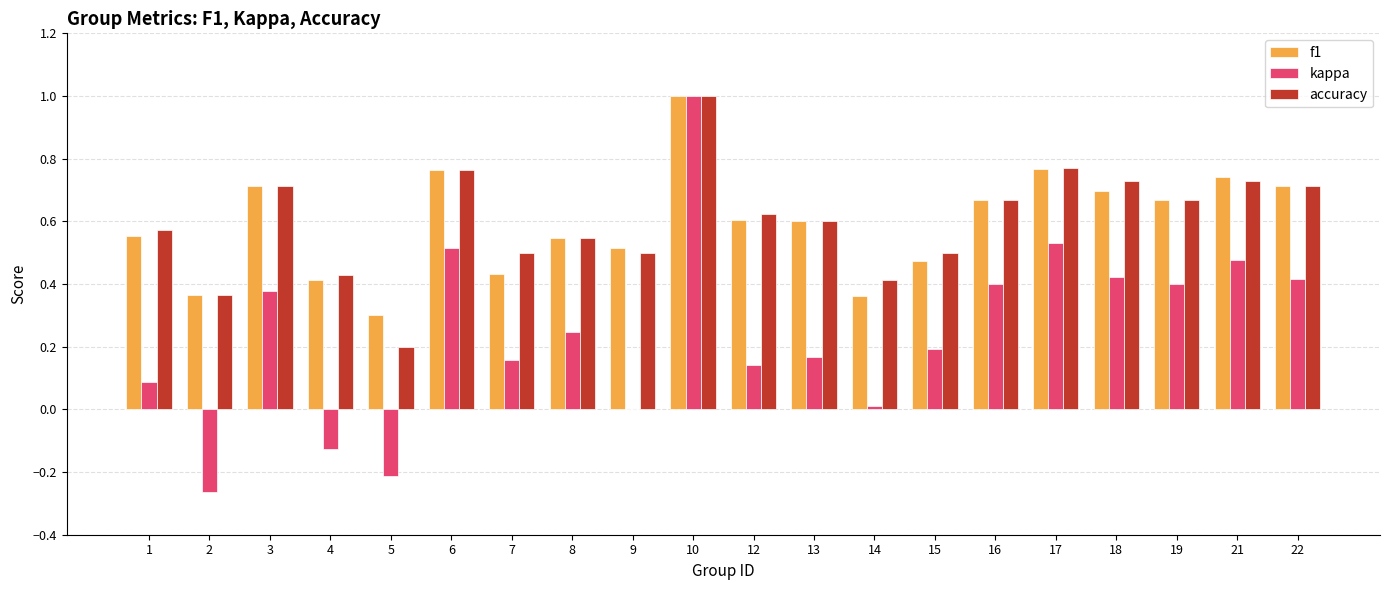

What is the greatest value displayed?

1.0